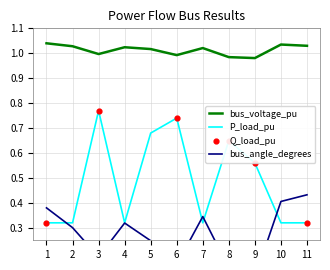

Is the value of P_load_pu at 5 greater than the value of bus_voltage_pu at 7?

No